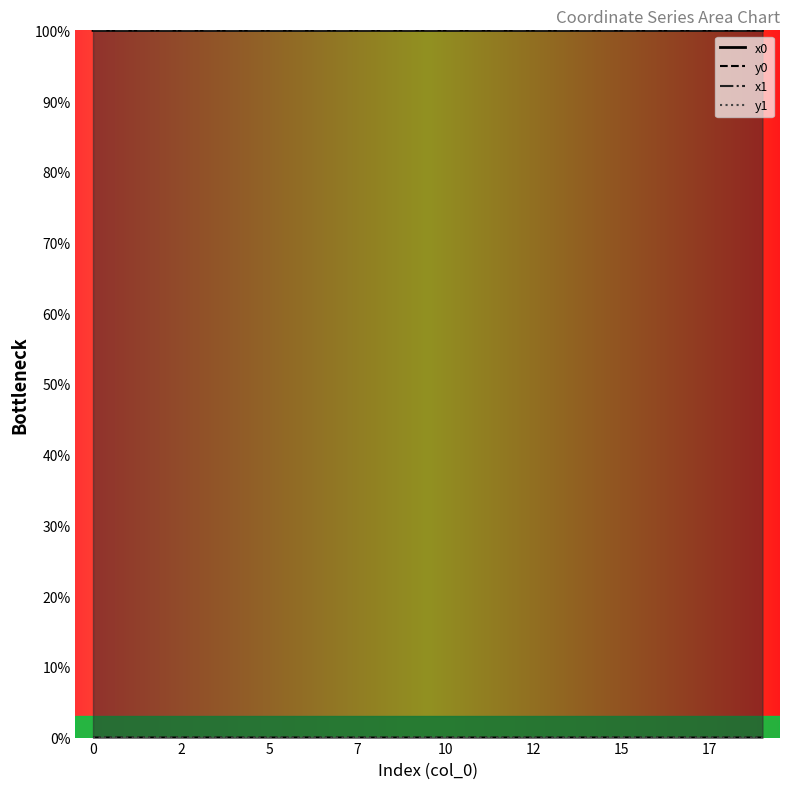

At which label does y1 reach its peak?

15